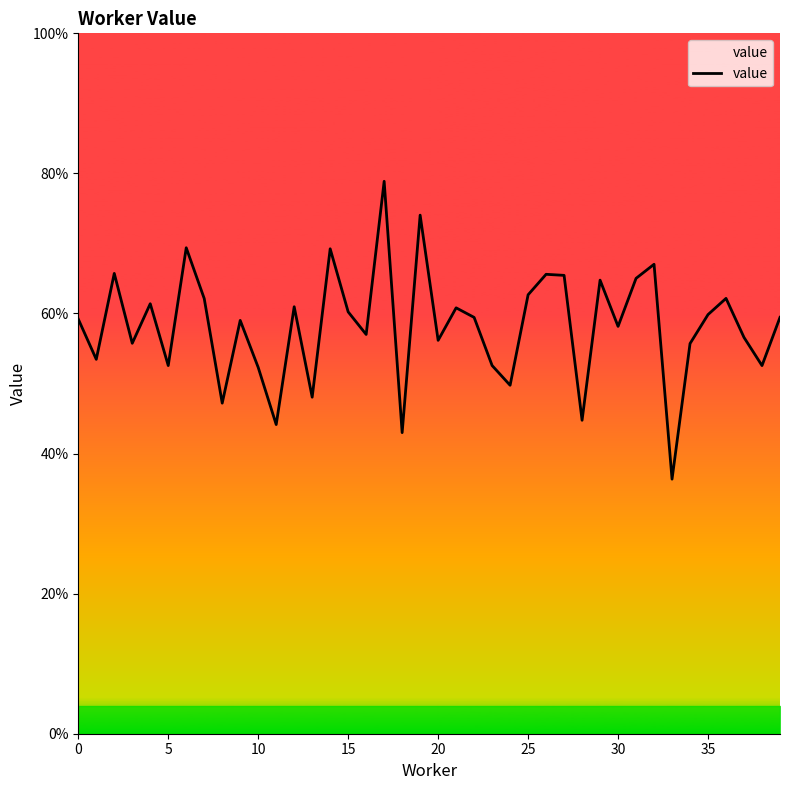

Which label corresponds to the largest value in the chart?

17